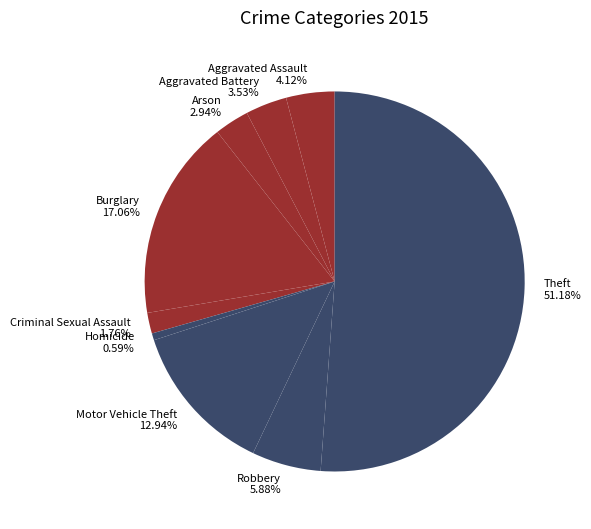

To the nearest percent, what portion does Theft represent?

51%